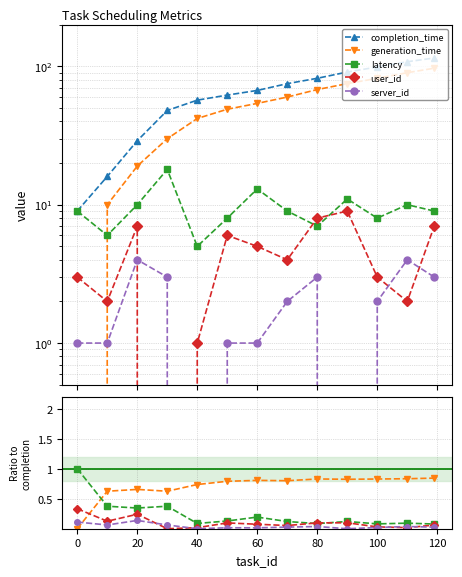

Which series has the largest range (max minus min)?

completion_time